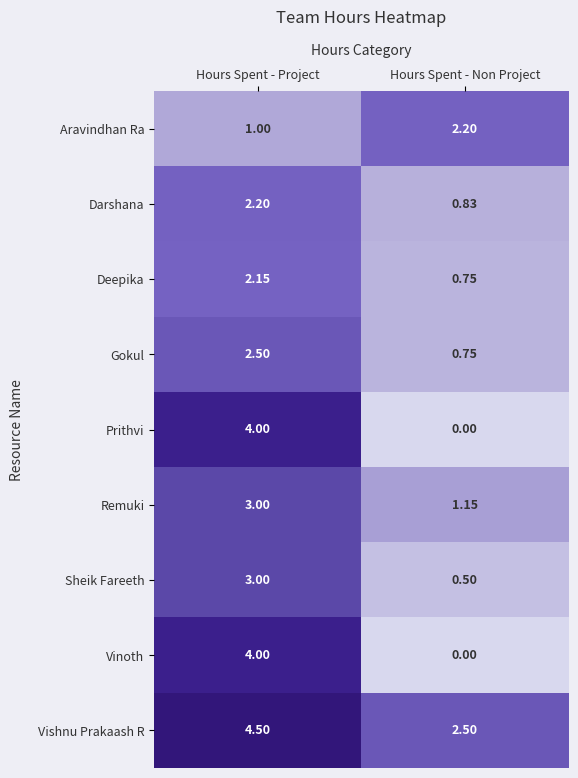

Where is Remuki nearest to the value 2?

Hours Spent - Non Project